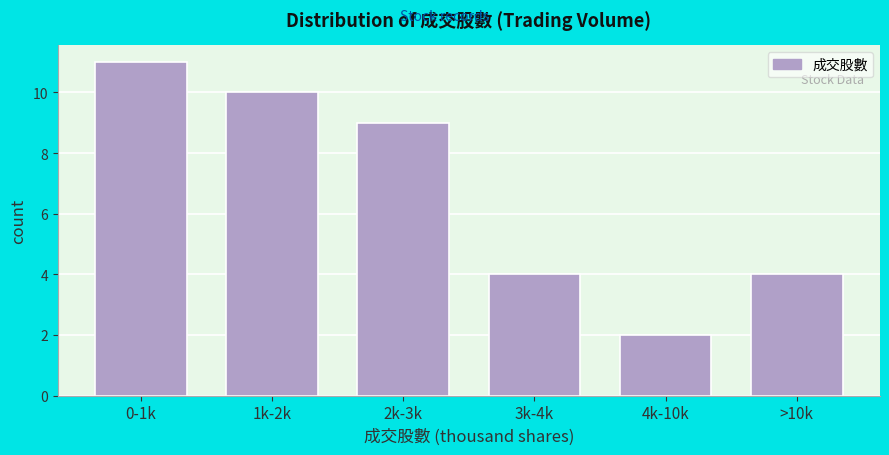

Reading left to right, what are all the values shown in this chart?

11	10	9	4	2	4